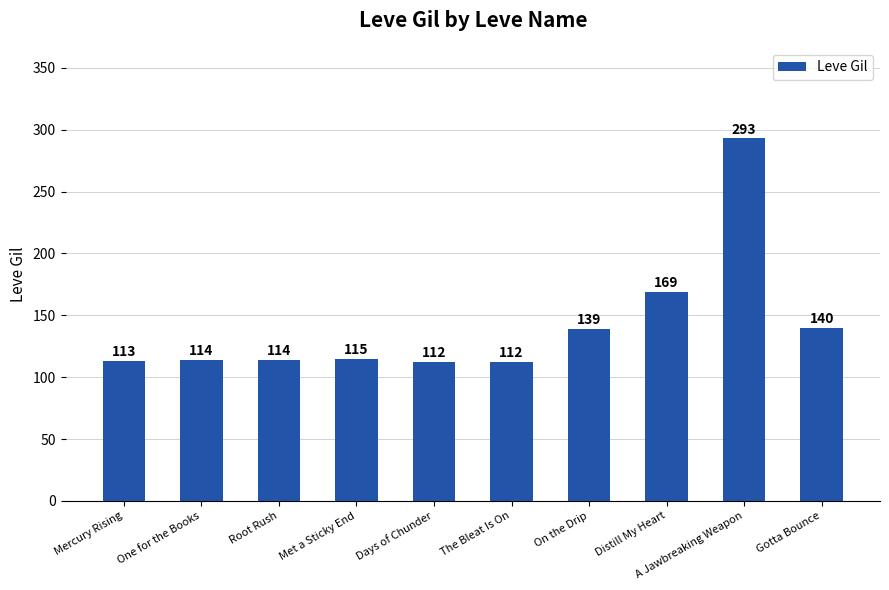

What is the sum of all values?

1421